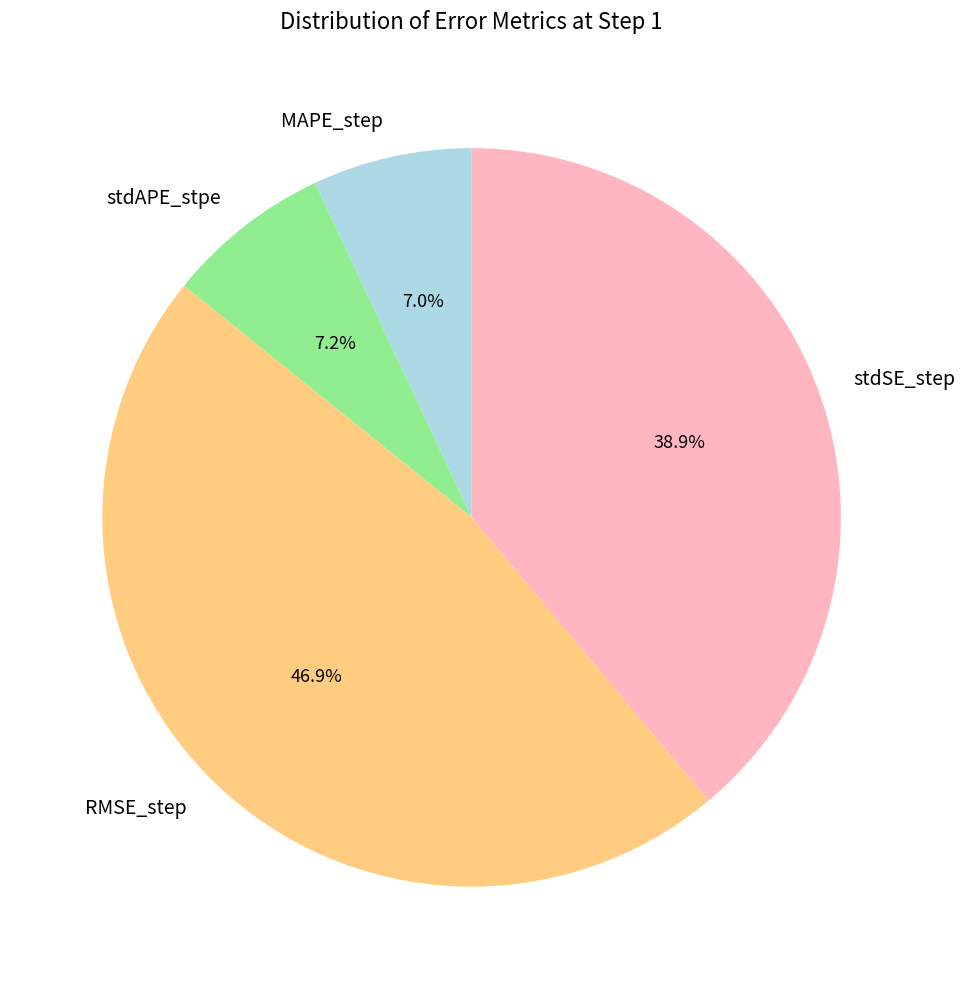

How many segments does this pie chart have?

4